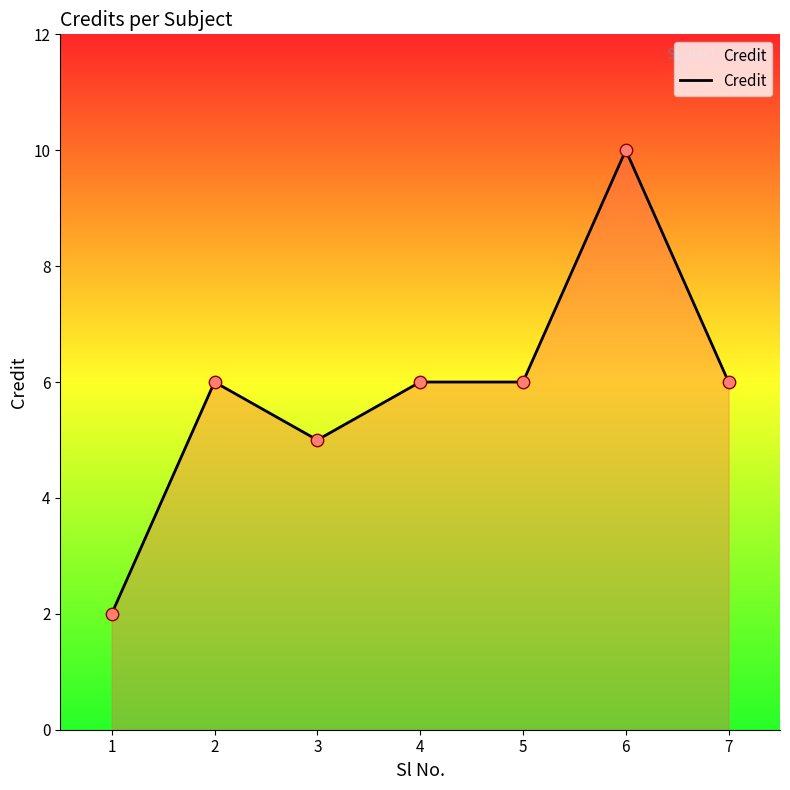

What is the change in value from 3 to 6?

+5